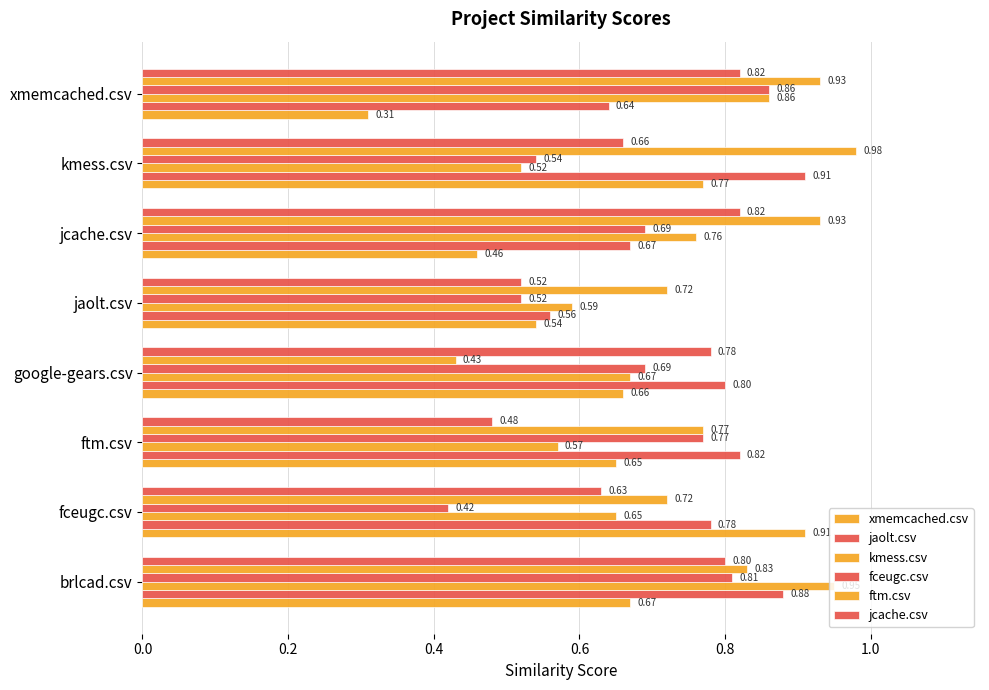

Reading left to right, transcribe all the data shown in this chart.

xmemcached.csv: 0.7	0.9	0.7	0.7	0.5	0.5	0.8	0.3
jaolt.csv: 0.9	0.8	0.8	0.8	0.6	0.7	0.9	0.6
kmess.csv: 0.9	0.7	0.6	0.7	0.6	0.8	0.5	0.9
fceugc.csv: 0.8	0.4	0.8	0.7	0.5	0.7	0.5	0.9
ftm.csv: 0.8	0.7	0.8	0.4	0.7	0.9	1.0	0.9
jcache.csv: 0.8	0.6	0.5	0.8	0.5	0.8	0.7	0.8